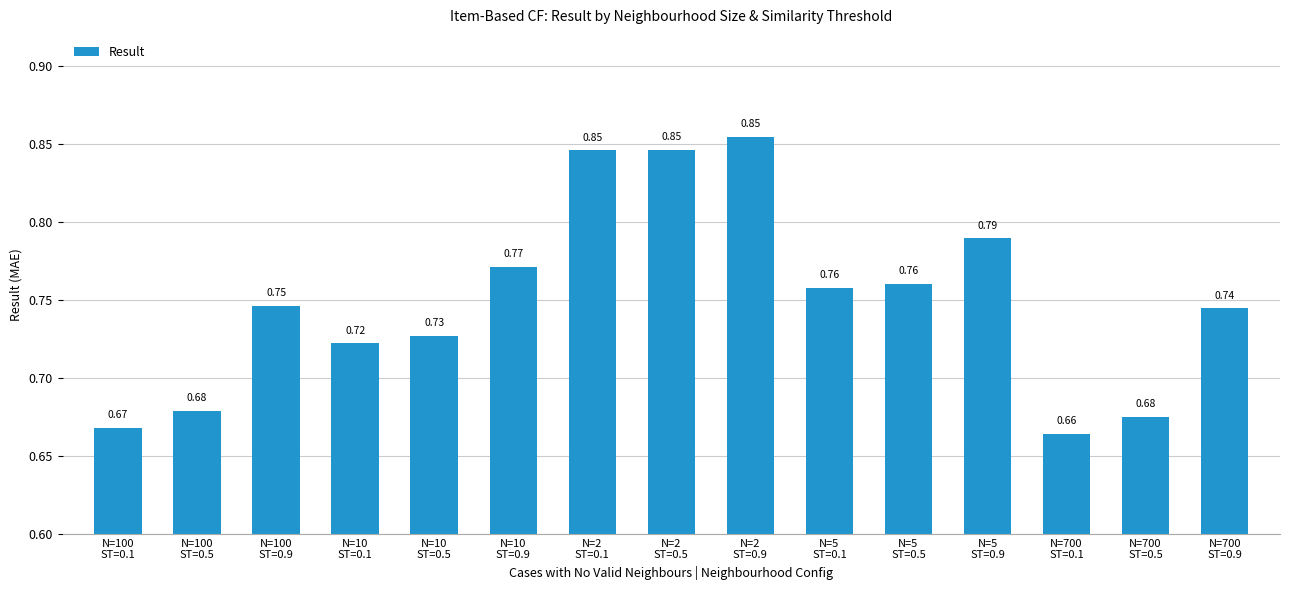

What is the sum of all values?

11.3